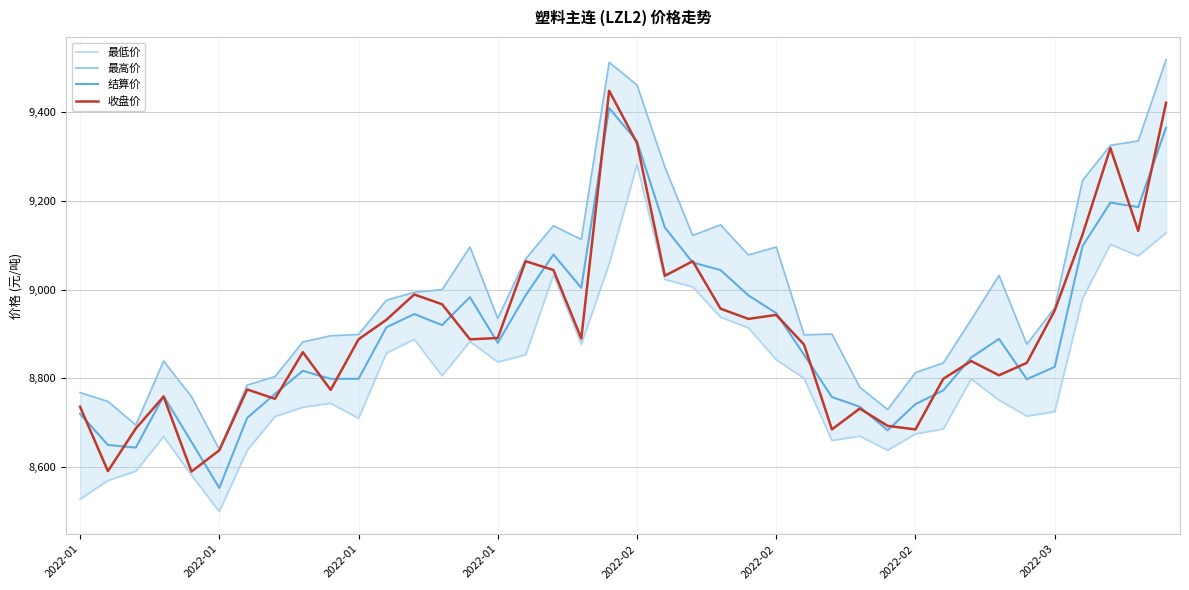

What is the average value of the 结算价 series?

8906